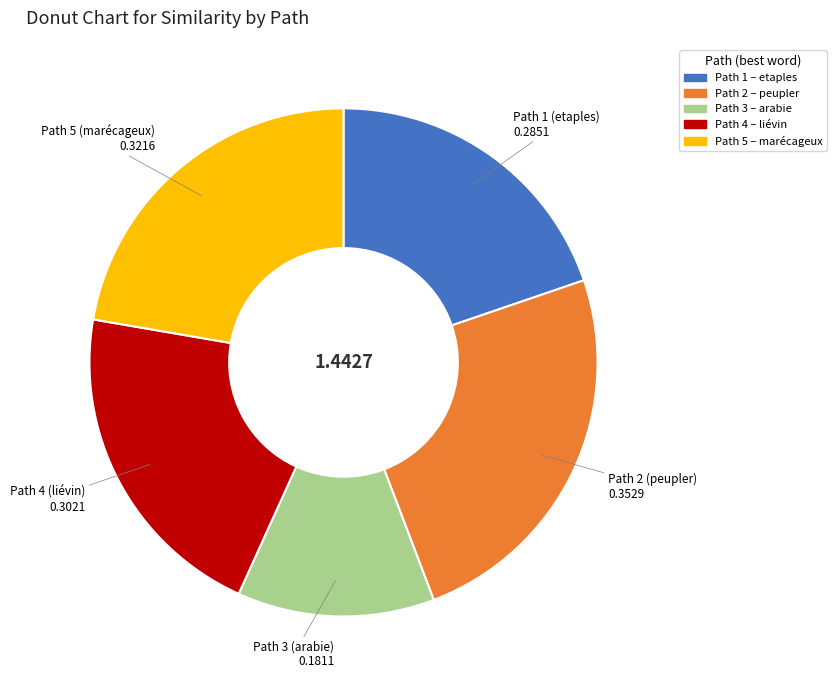

What is the smallest slice in the pie chart?

Path 3